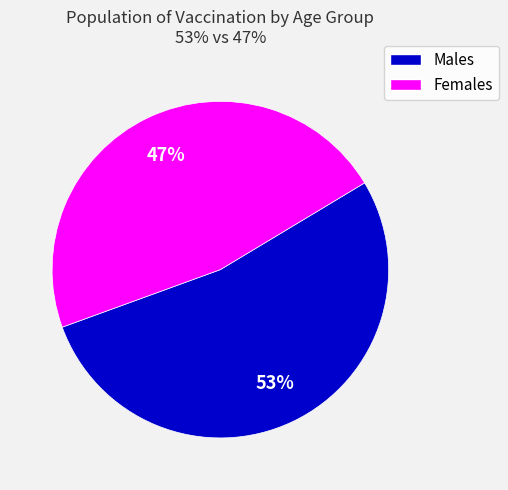

To the nearest percent, what is the difference between the largest and smallest slice percentages?

6%